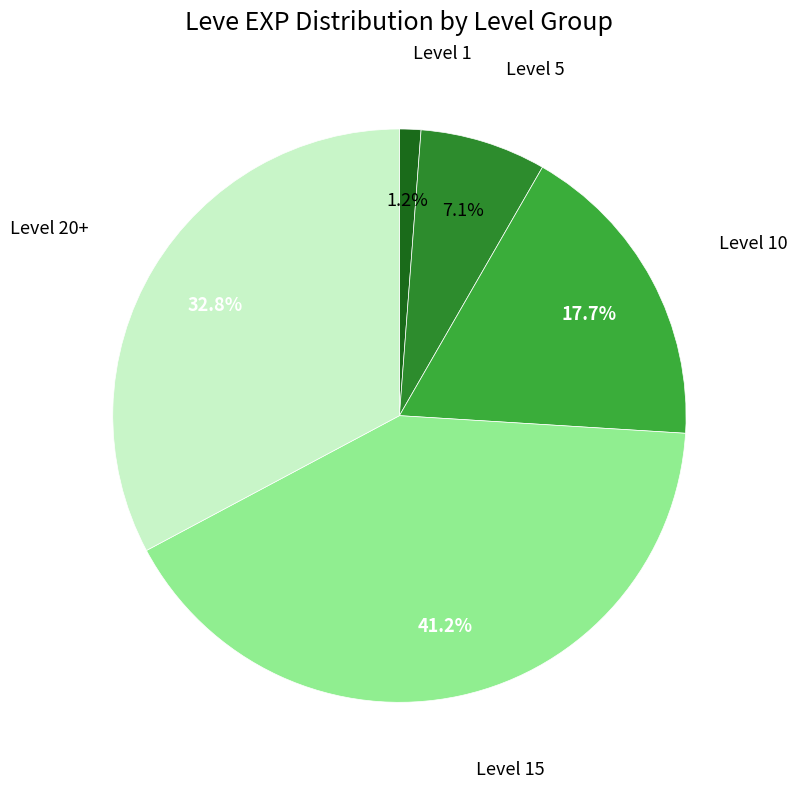

How many segments does this pie chart have?

5